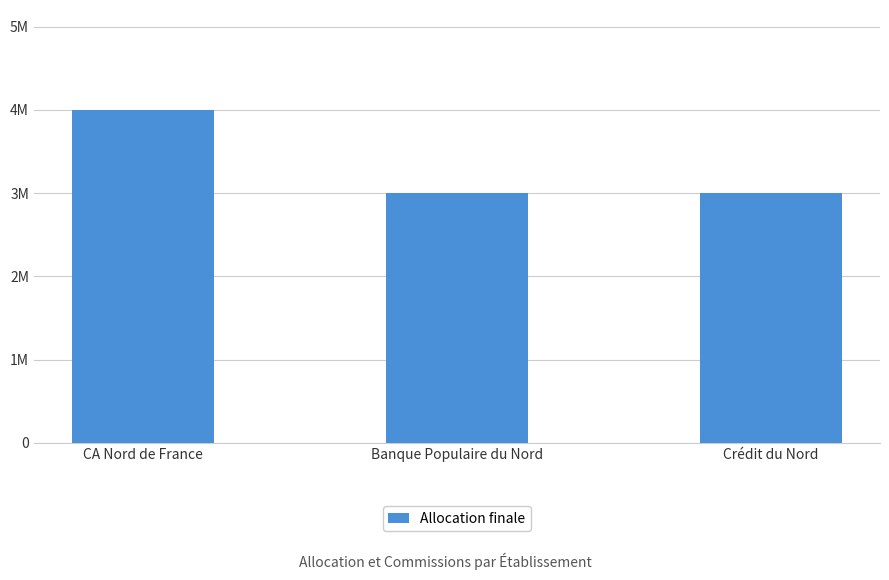

How many data points are above 3000000?

1